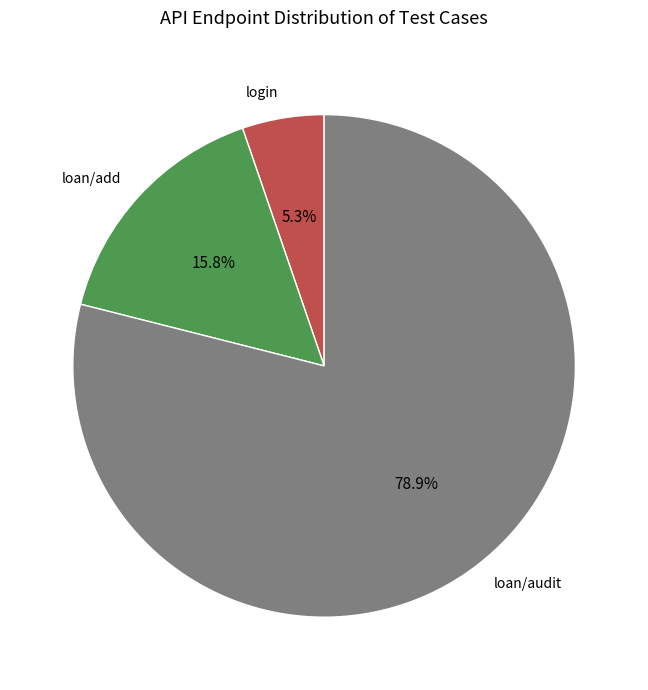

Is there a majority slice in this chart?

Yes